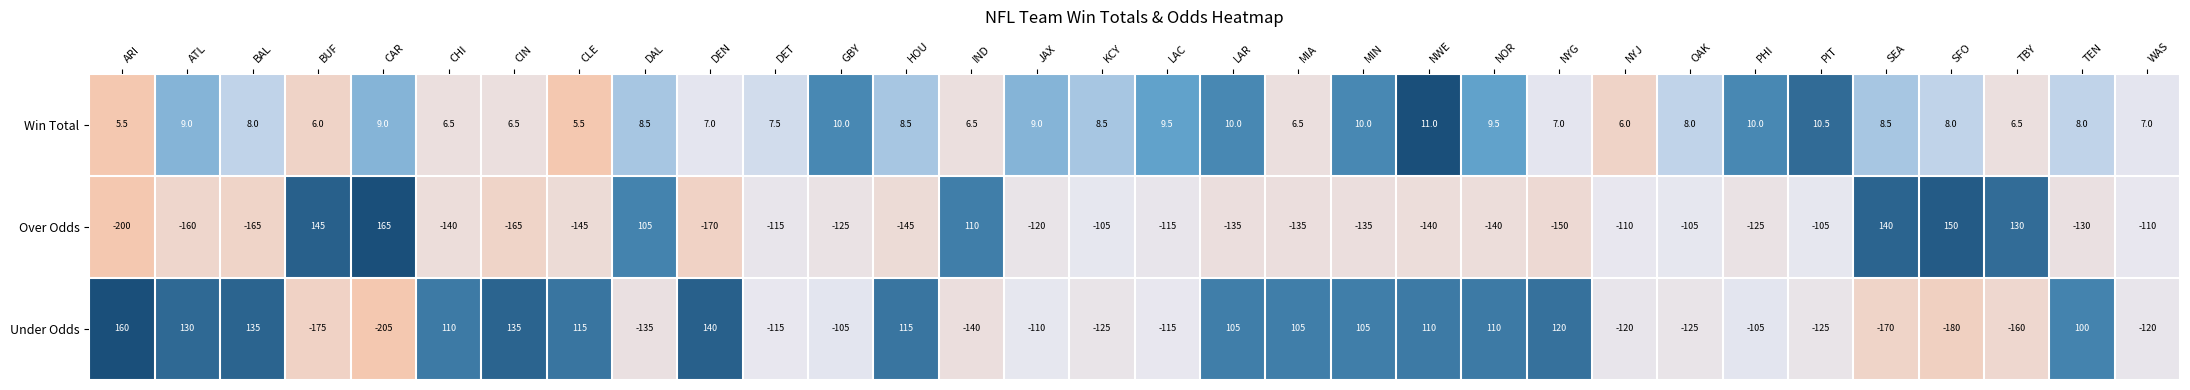

At TEN, list the series in order from largest to smallest.

Under Odds, Win Total, Over Odds